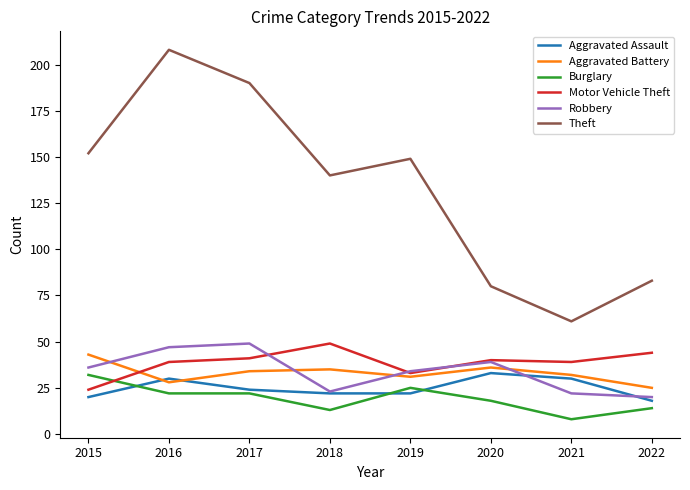

True or false: Aggravated Assault and Motor Vehicle Theft cross at least once.

False